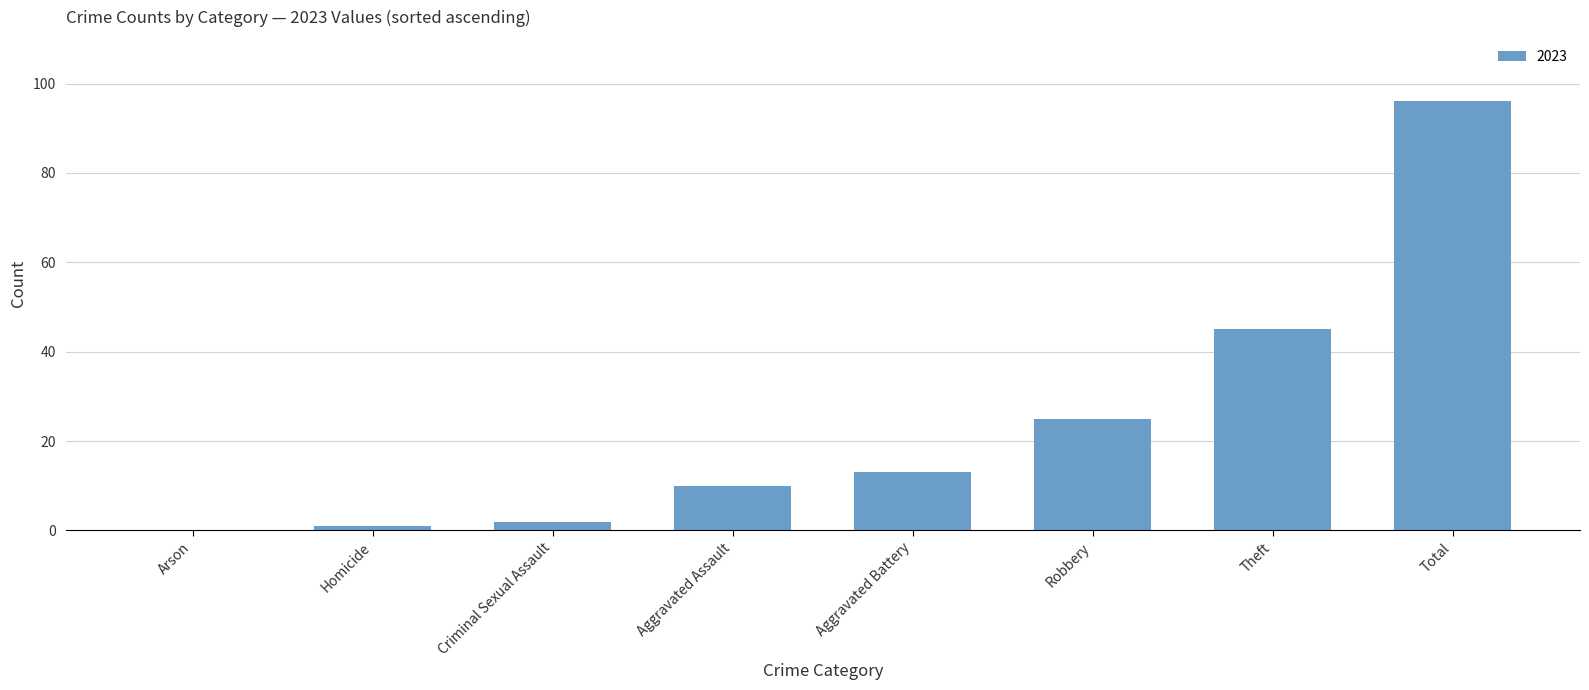

True or false: the data shows 22 at Aggravated Battery.

False